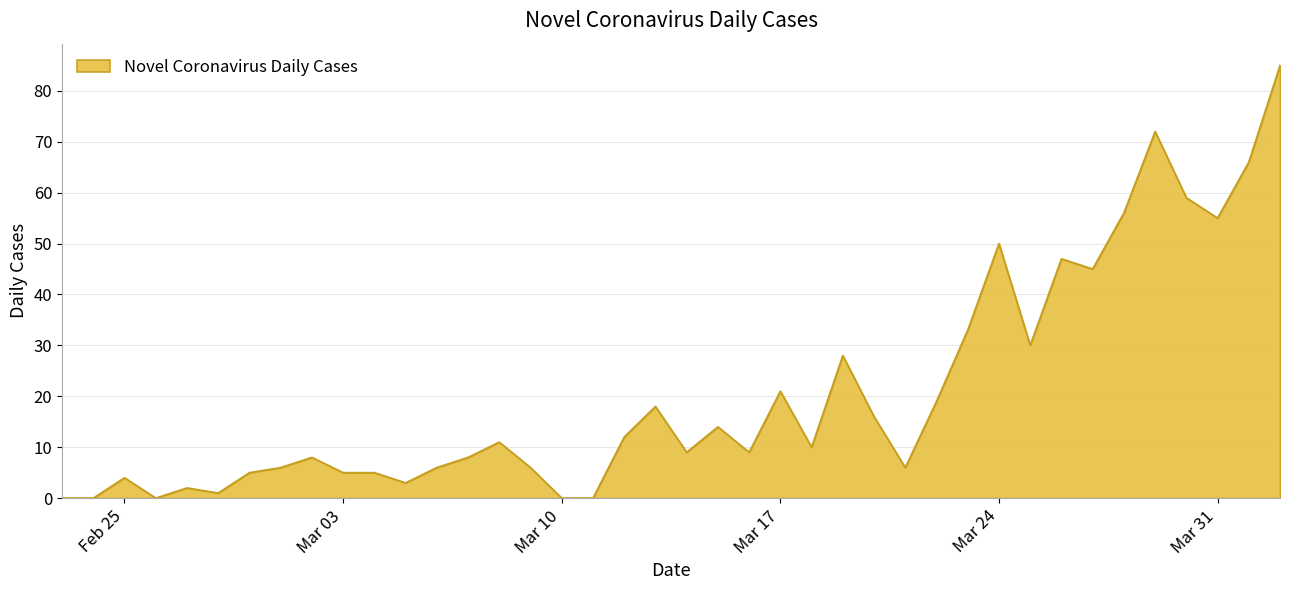

What is the difference between the second highest and second lowest values?

72